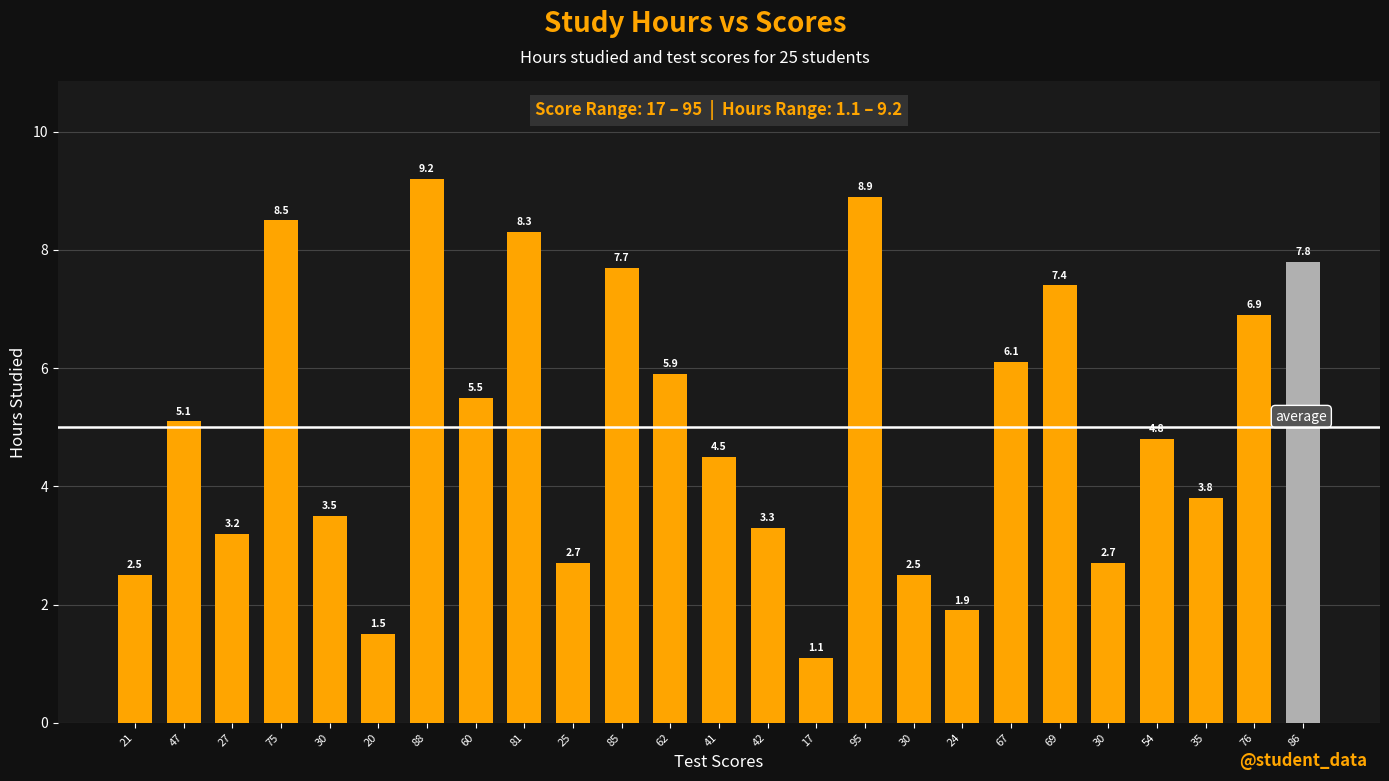

What is the difference between the values at 81 and 35?

4.5